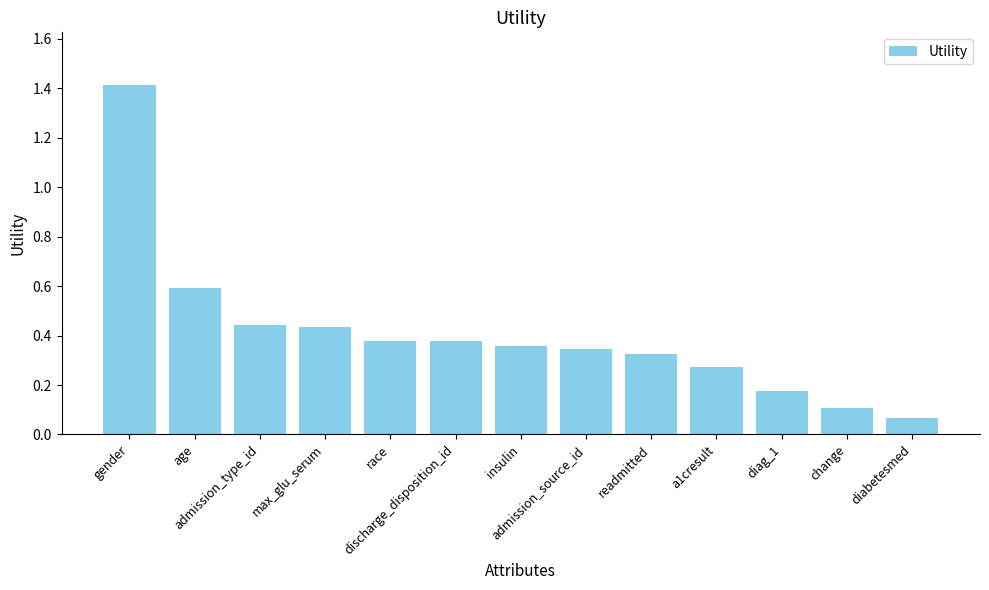

Is it true that the value at readmitted is 0.1?

False